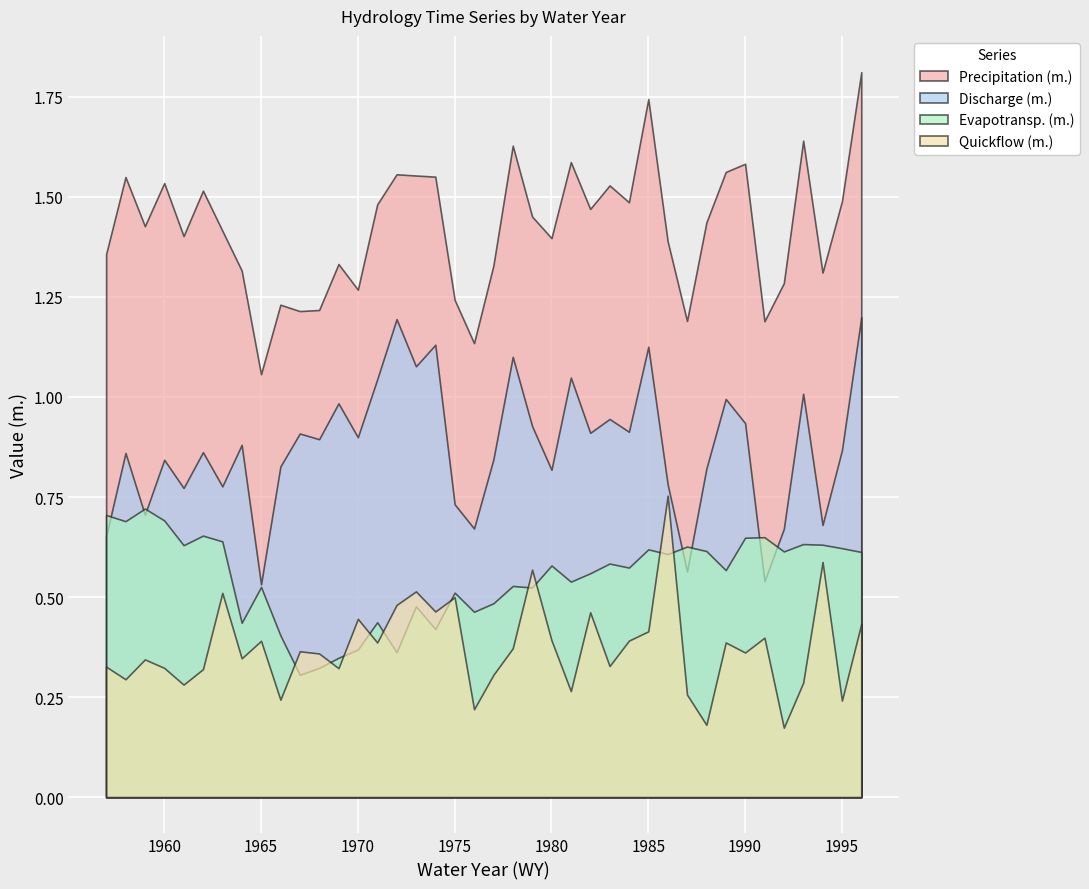

Between 1960 and 1964, which series saw the biggest shift?

Evapotransp. (m.)